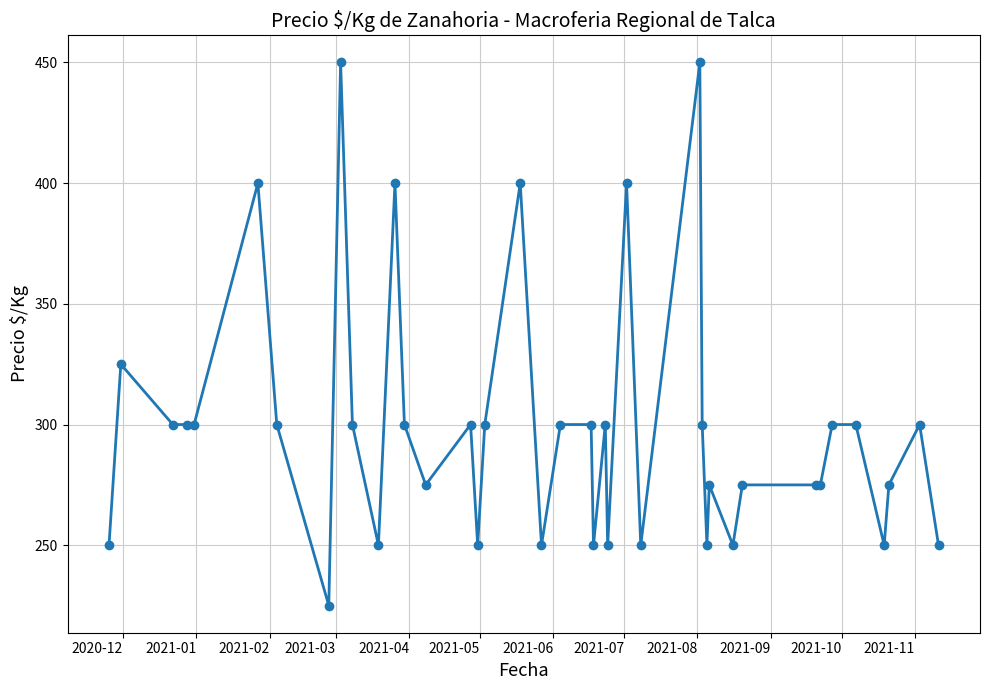

How many data points are less than 300?

18